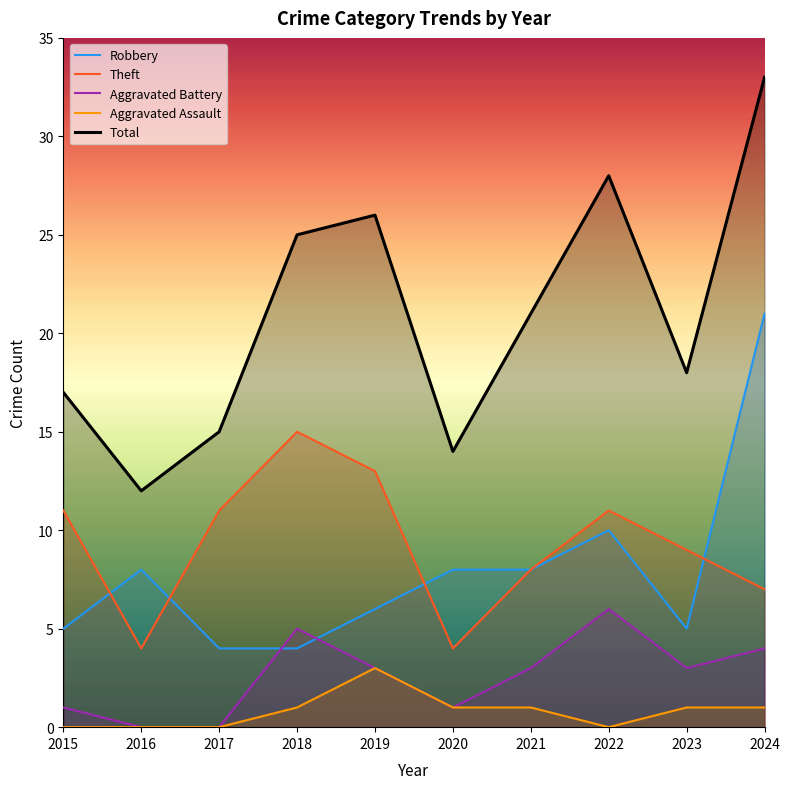

Where does the Aggravated Assault series first go above 1?

2019